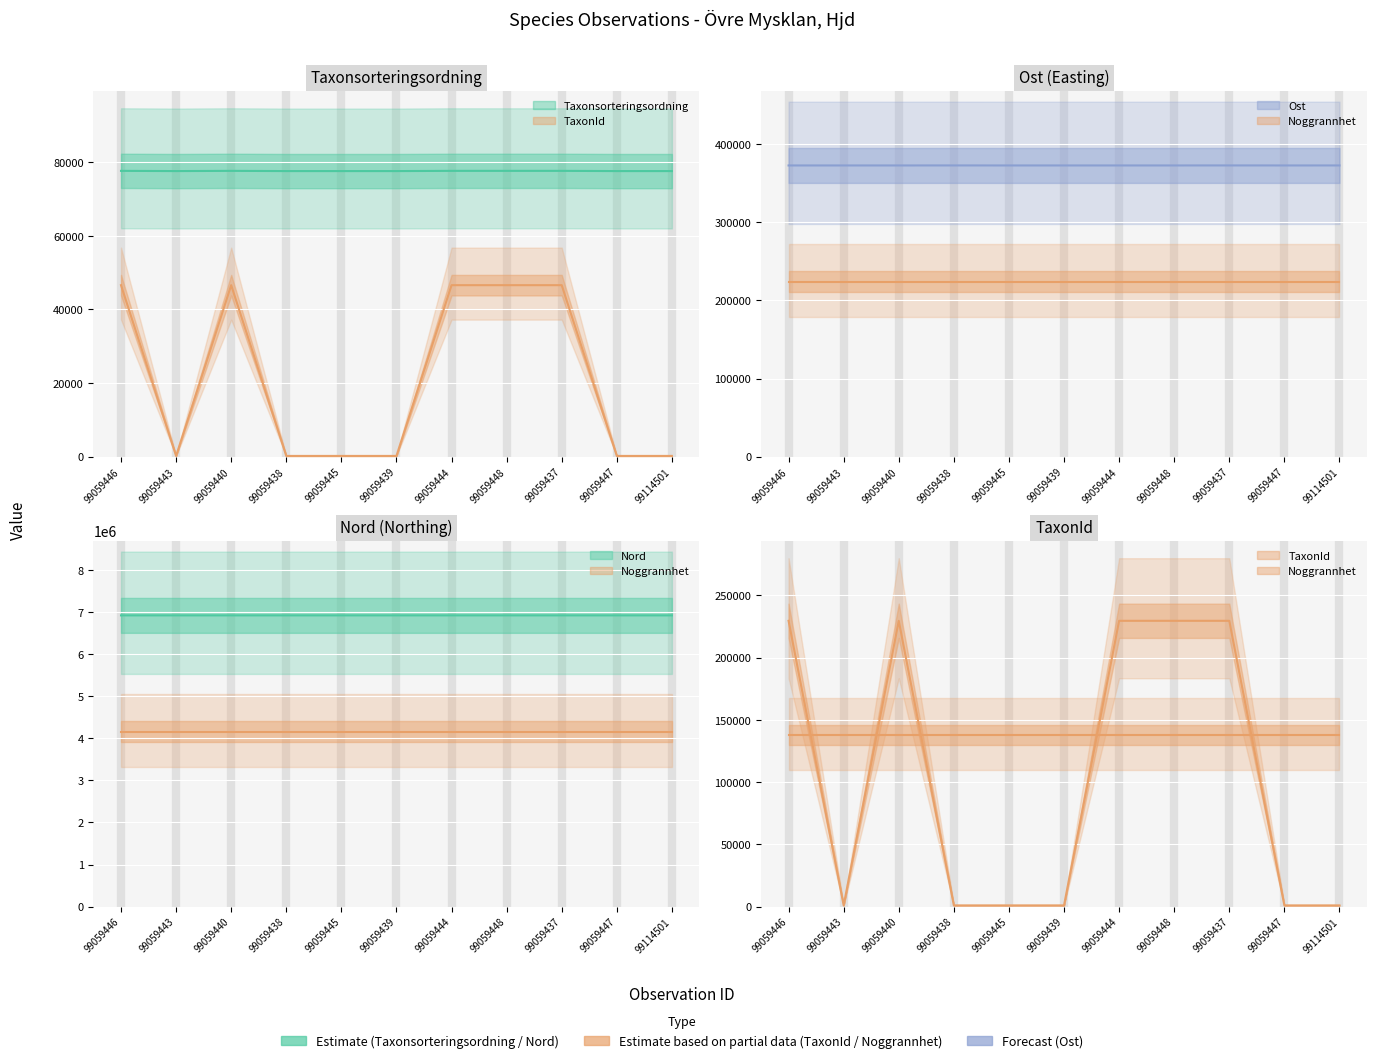

Count the Taxonsorteringsordning values in the range 77605 to 77665.

11